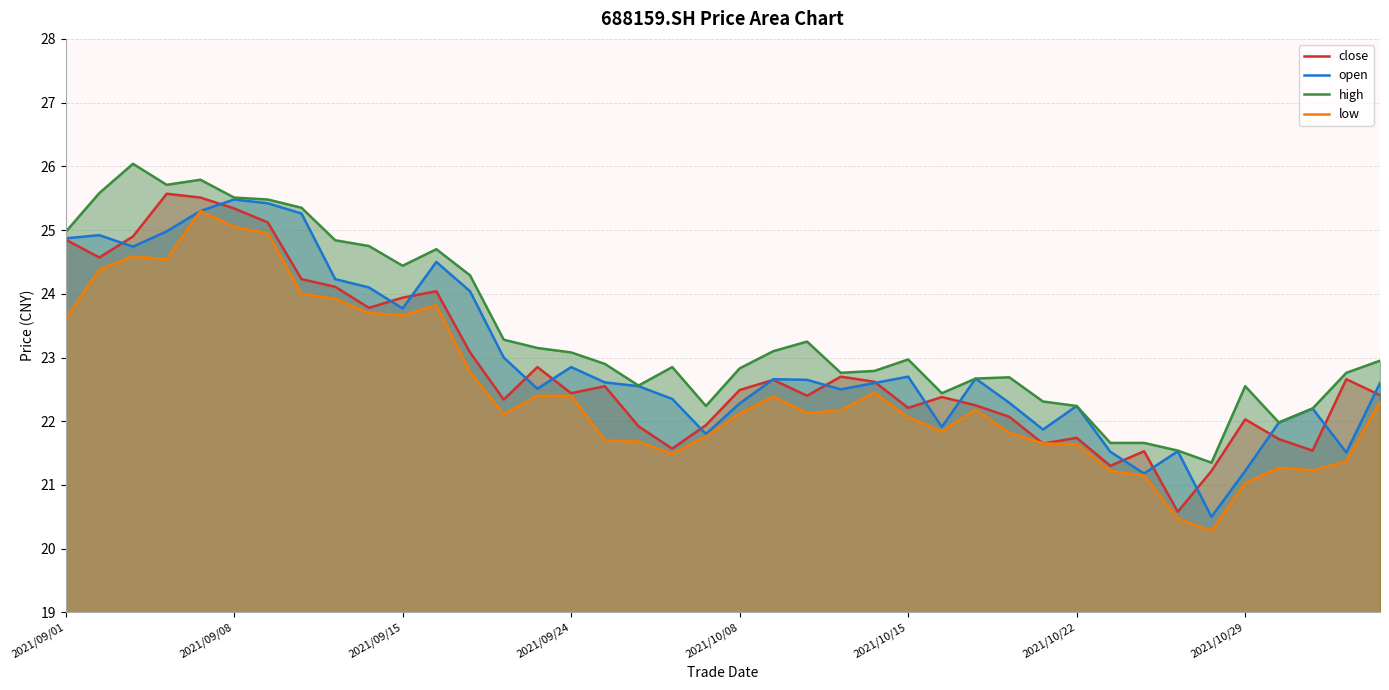

What is the minimum value shown in the chart?

20.3